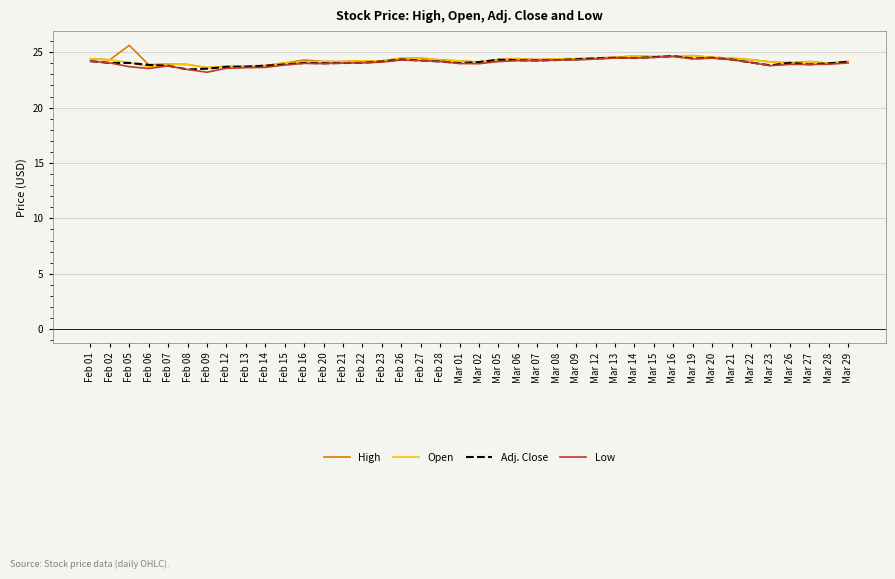

What position from the right is Feb 06?

37